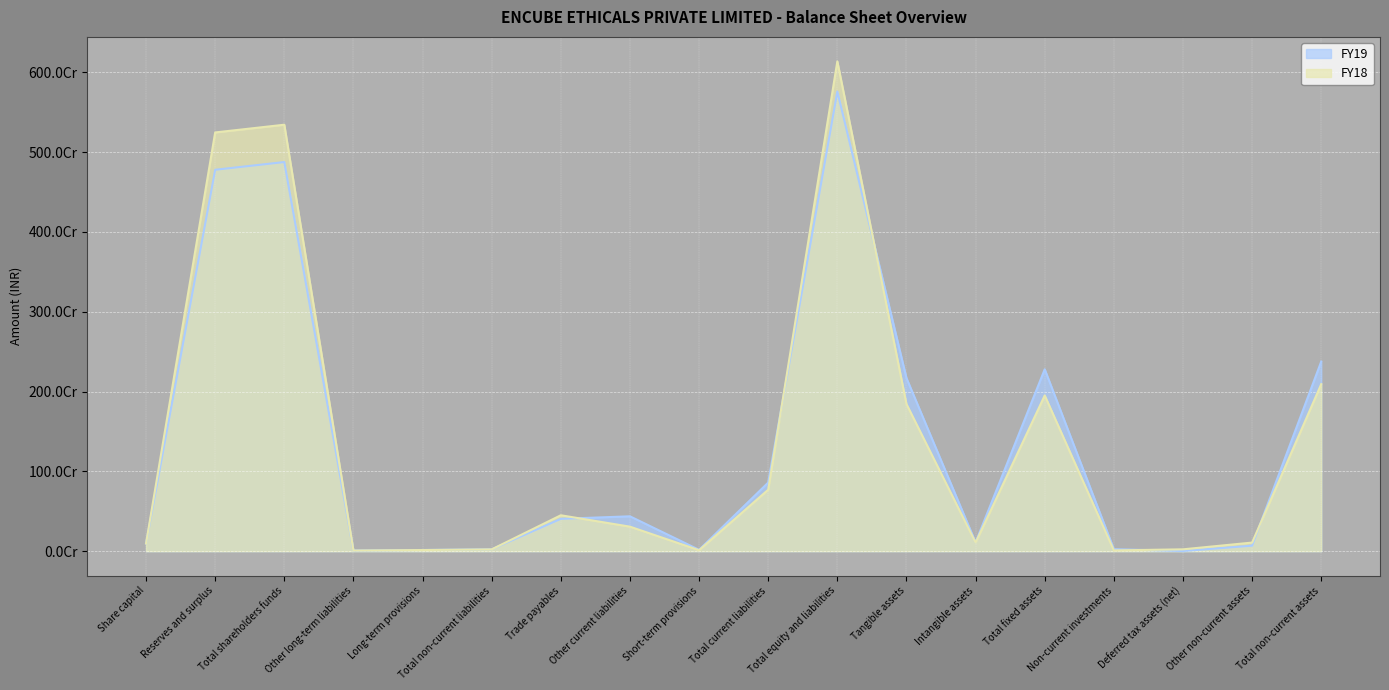

What position from the right is Short-term provisions?

10